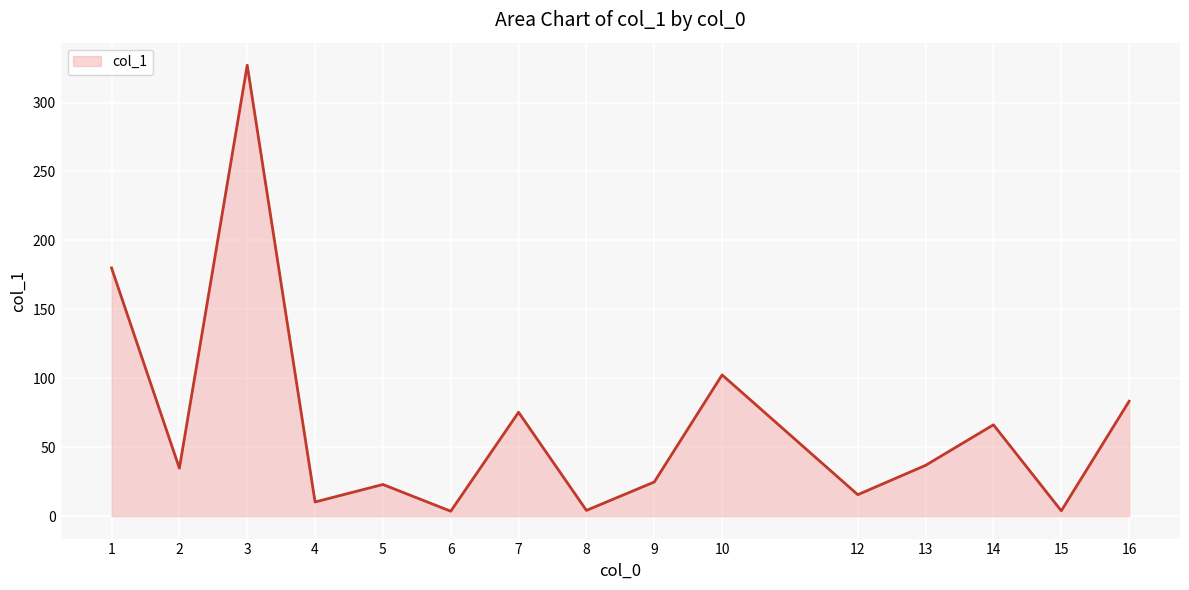

How many lines are shown in the chart?

1